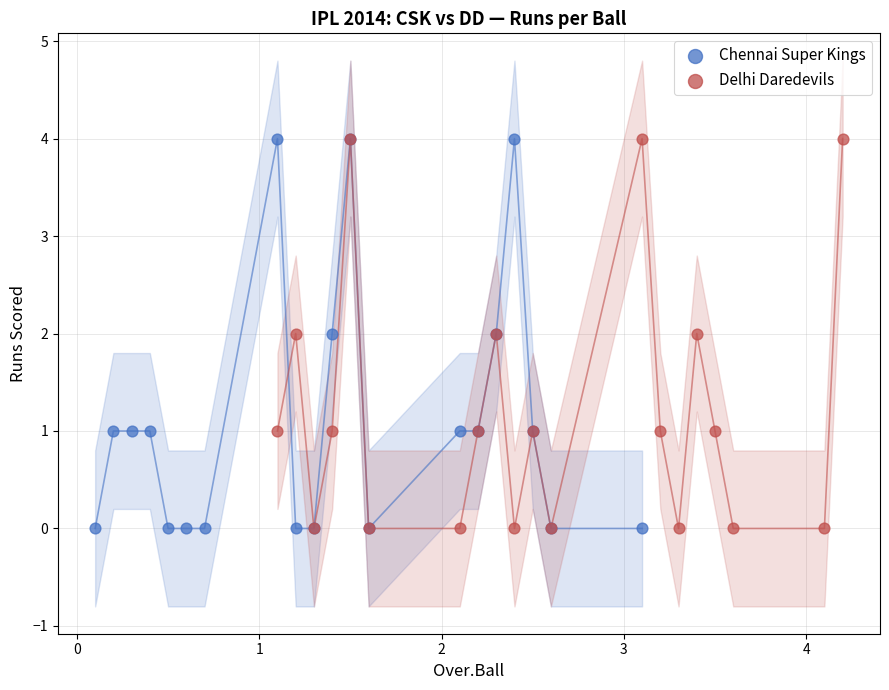

What are all the series names shown in the legend?

Chennai Super Kings, Delhi Daredevils